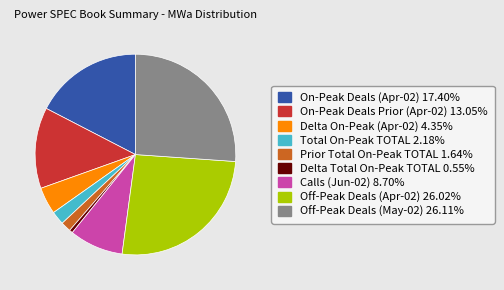

Which category has the smallest portion of the pie?

Delta Total On-Peak TOTAL